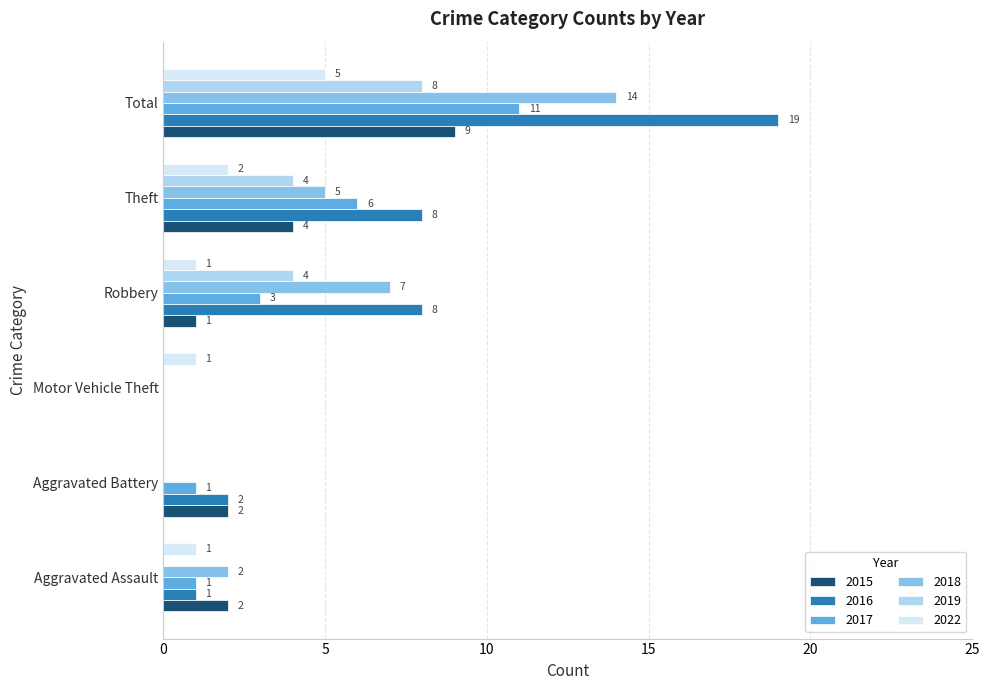

What is the highest value of the 2017 series?

11